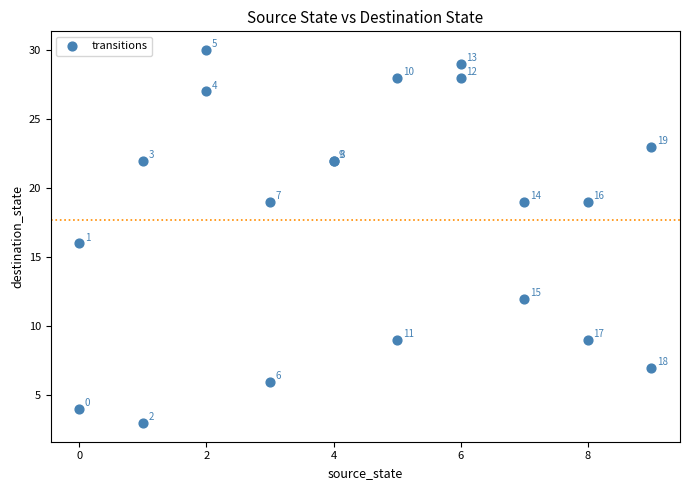

What Y value in the scatter plot is closest to 16?

16